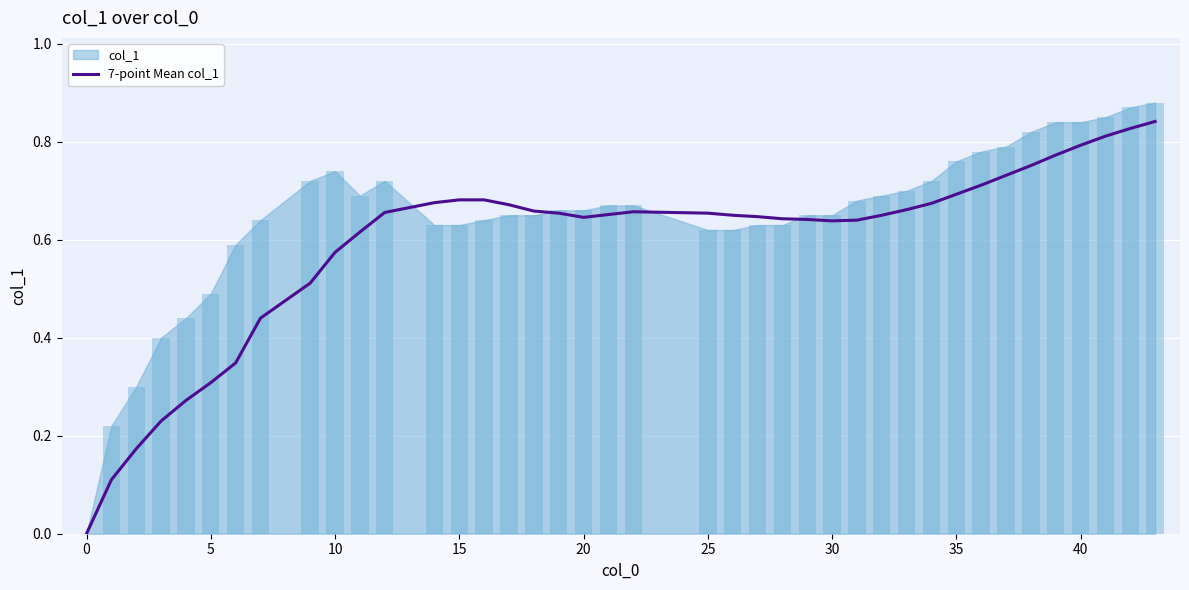

The 7-point Mean col_1 series shows 0.7 at 35. True or false?

True